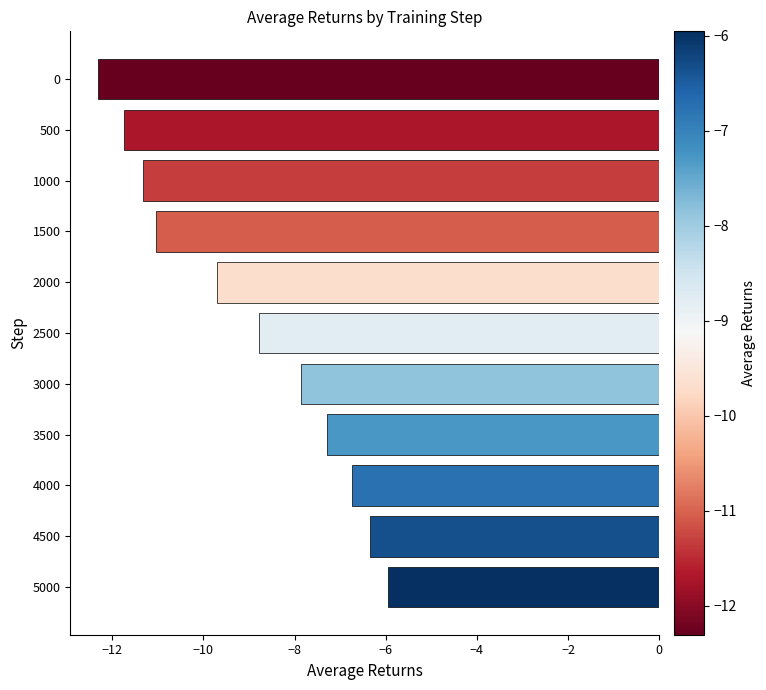

Is it true that the value at 3000 is -1.9?

False